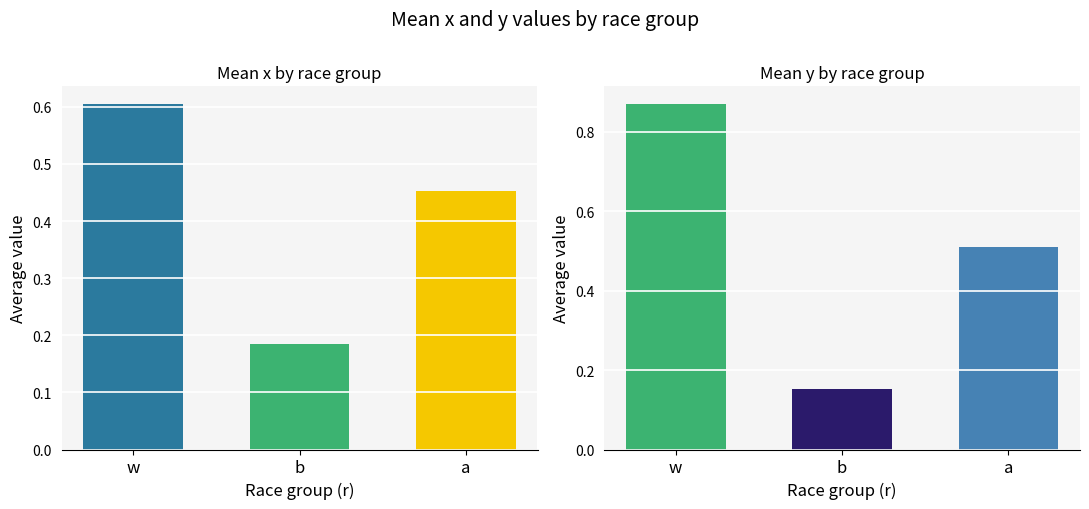

What is the sum of the mean_x values at 2 and mean_y?

0.6